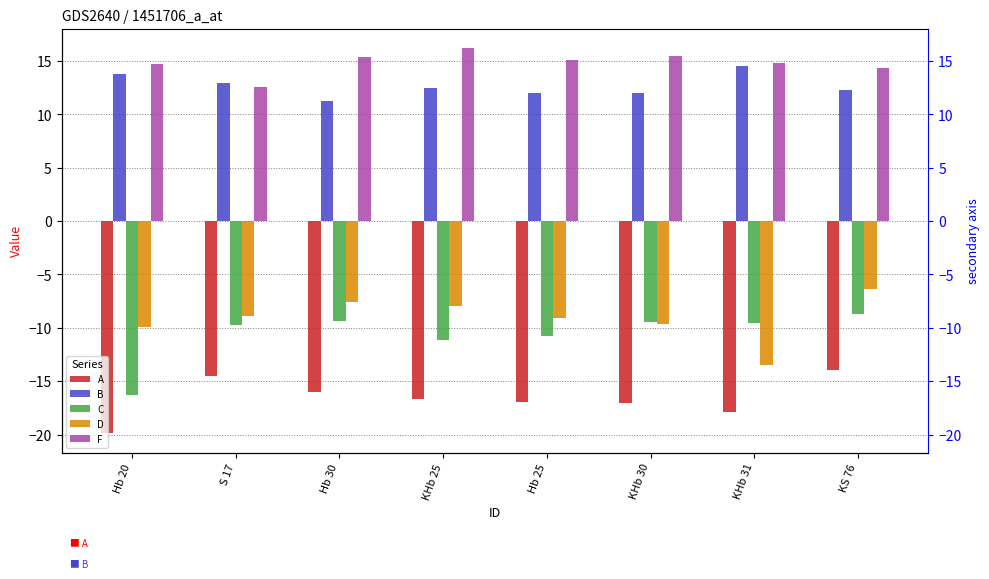

What is the minimum value shown in the chart?

-19.9